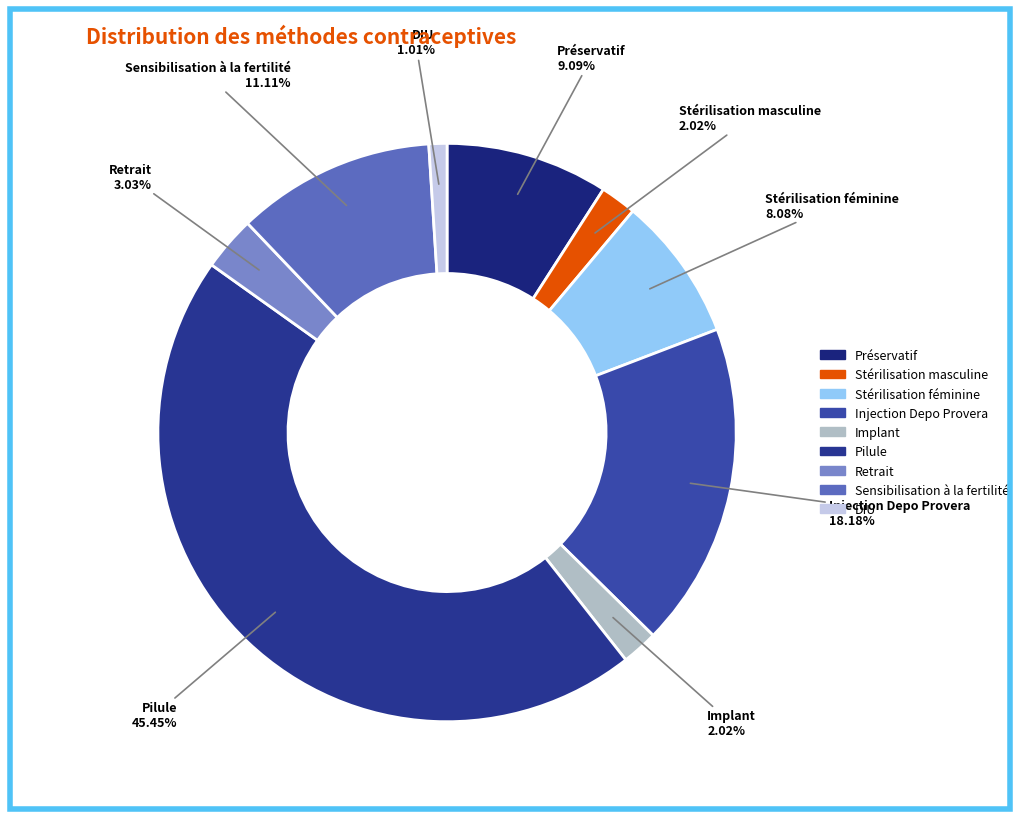

Combined, do Retrait and Sensibilisation à la fertilité account for over 50%?

No